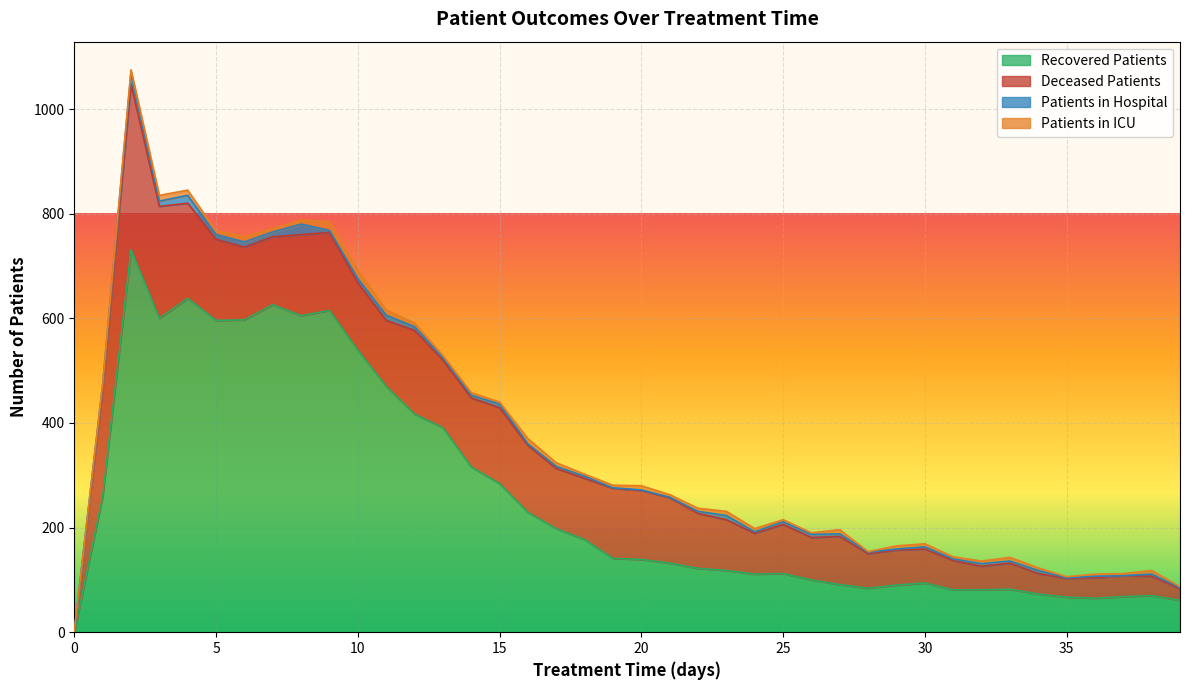

What is the highest value of the patients_in_hospital series?

22